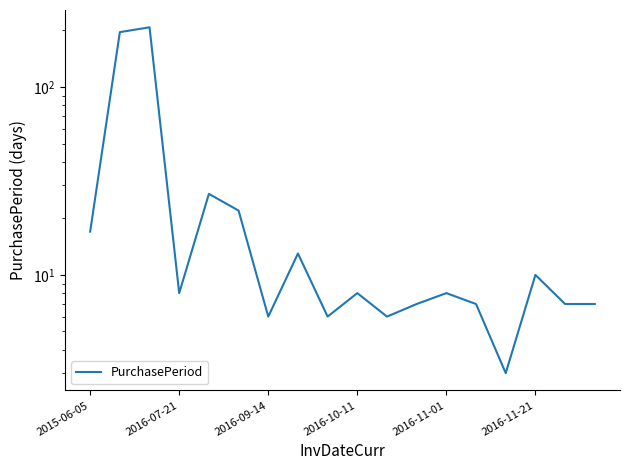

Read the value at 14.

3